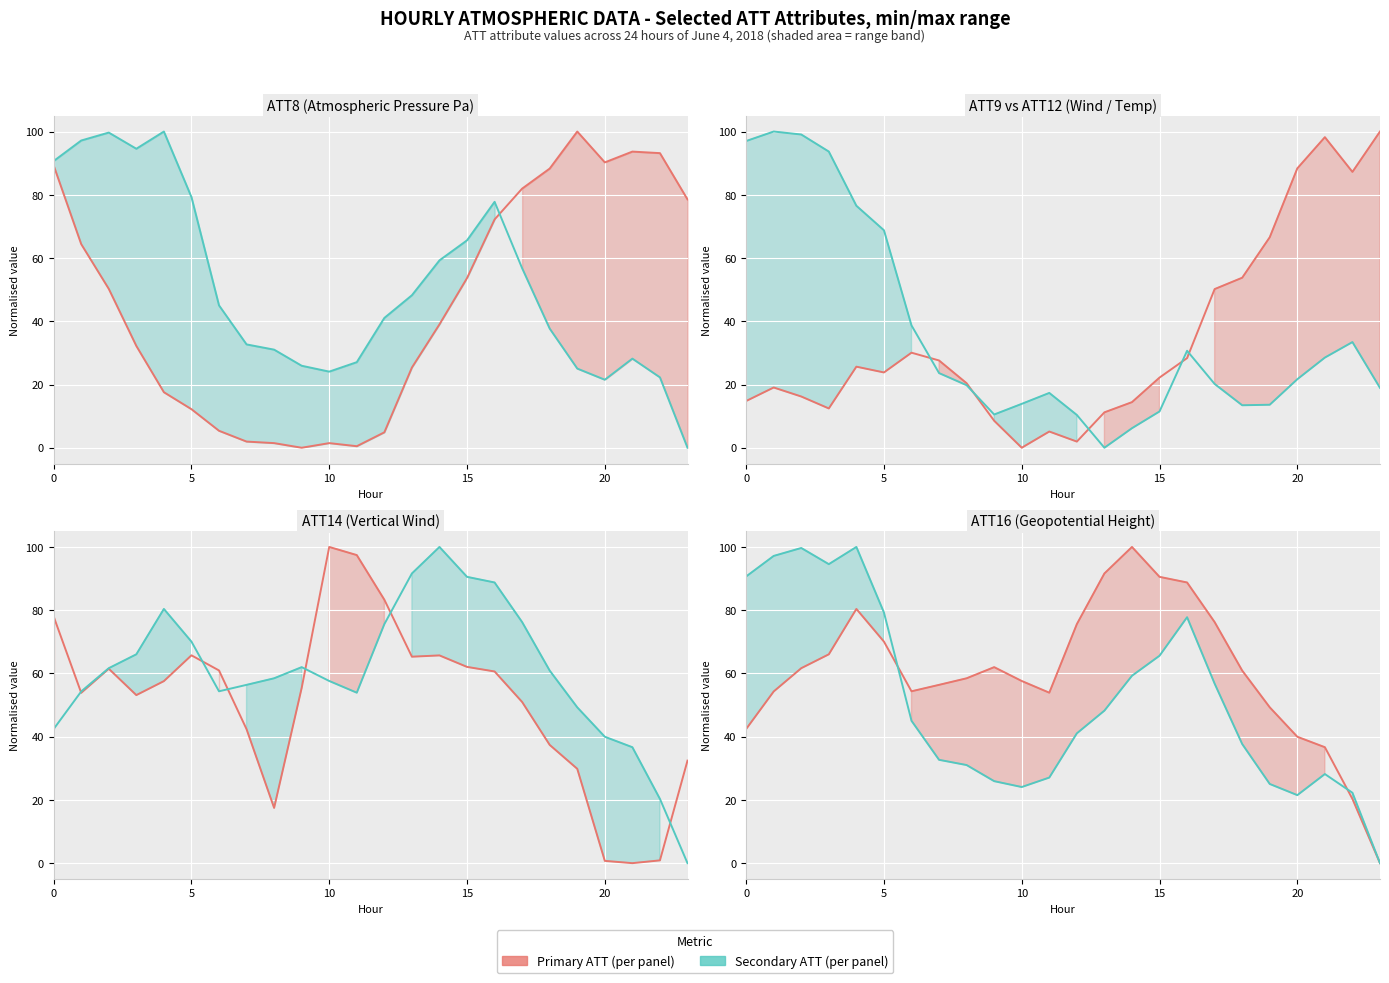

What is the label of the 14th point from the right?

10